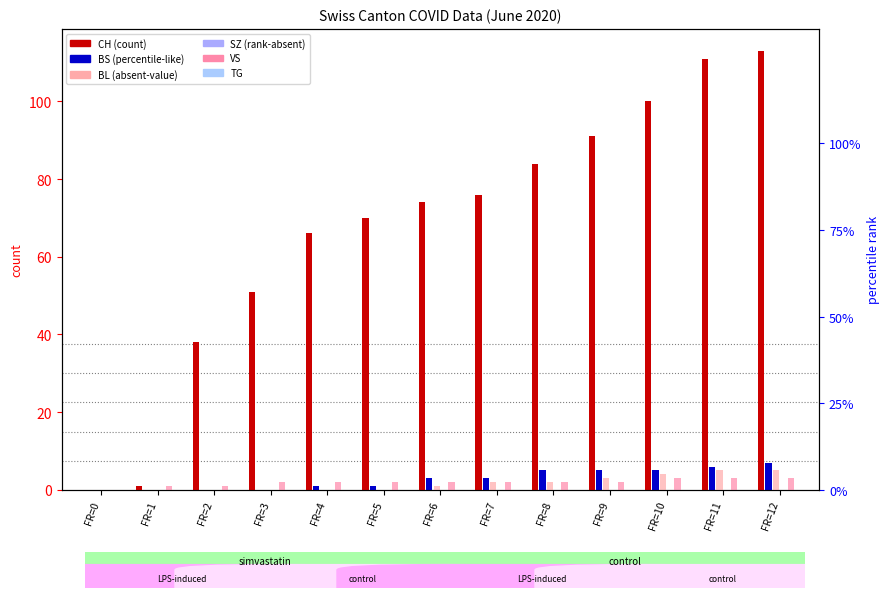

How many values in the VS series exceed 2?

3